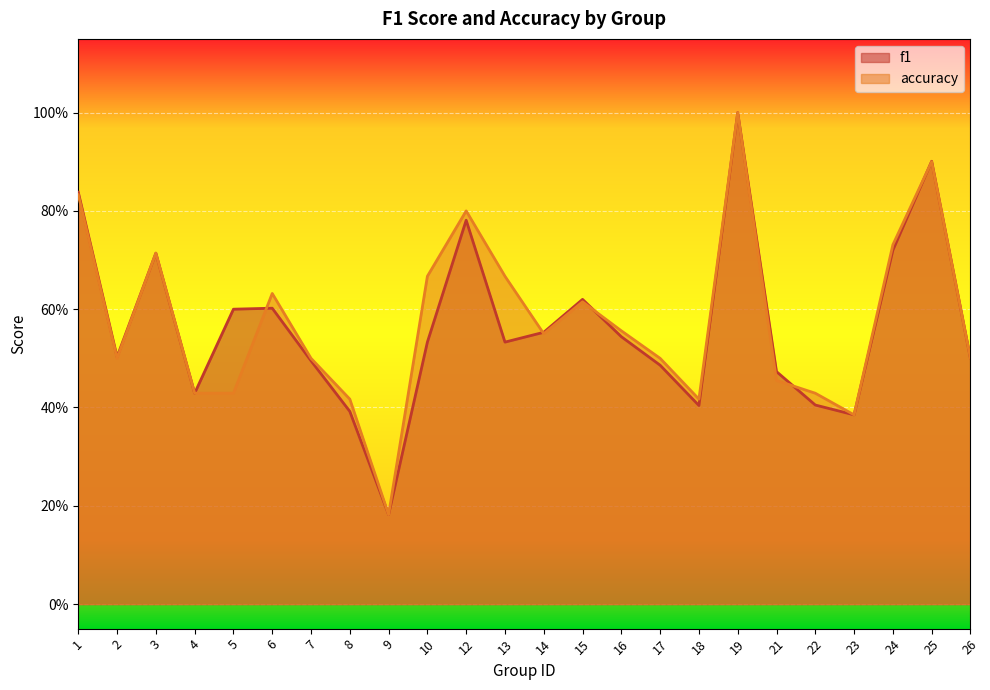

List the series in order of their overall mean, highest first.

accuracy, f1